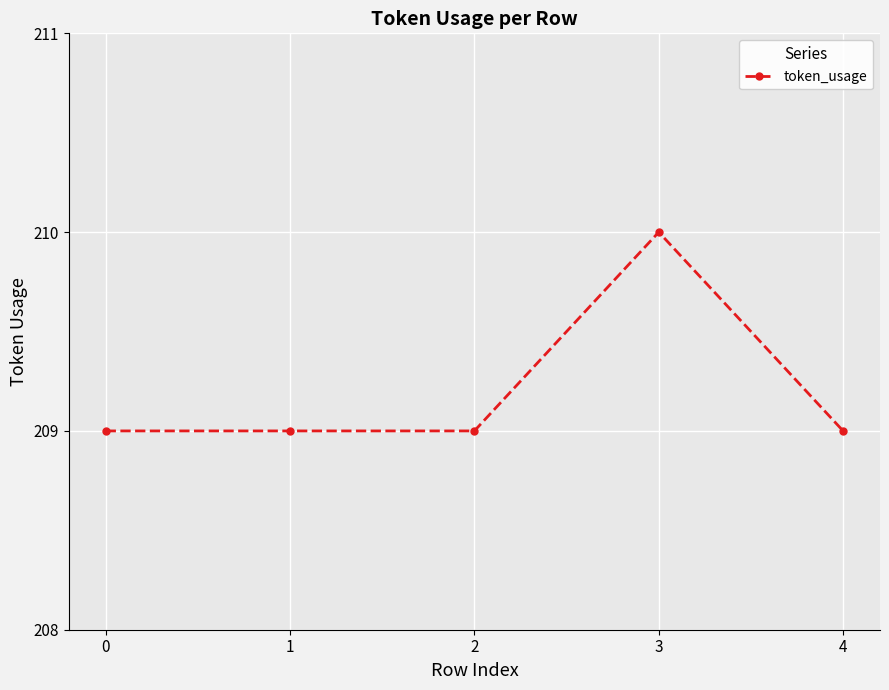

What is the sum of all values?

1046